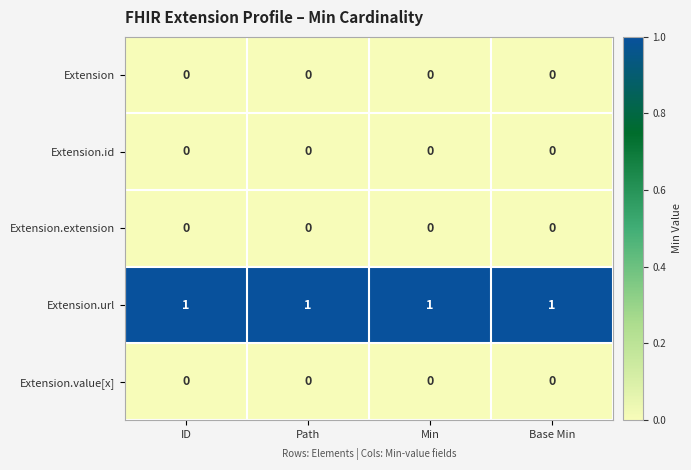

How many categories are shown in the chart?

4